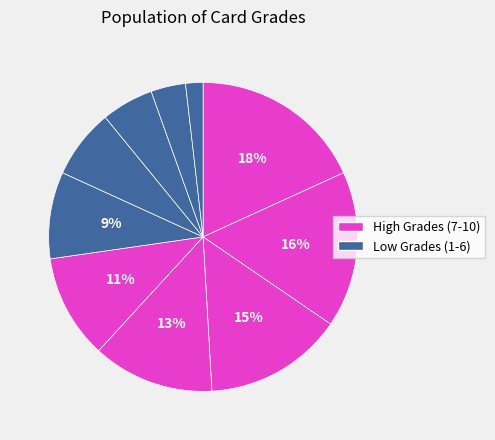

Count the number of slices in the pie.

10